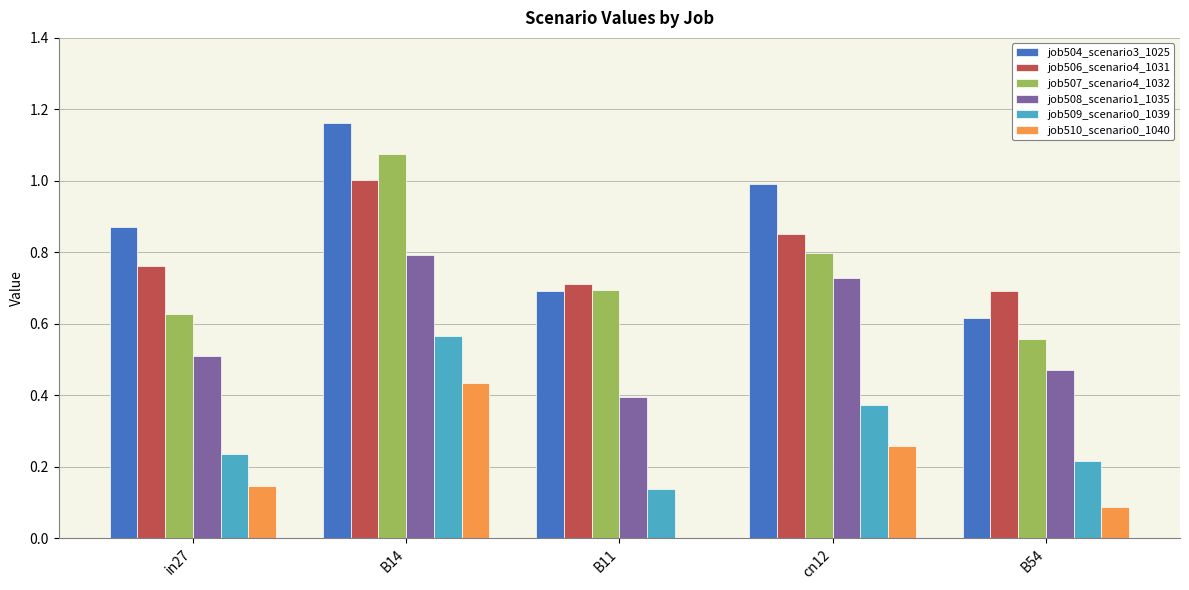

How many data points does each series have?

5